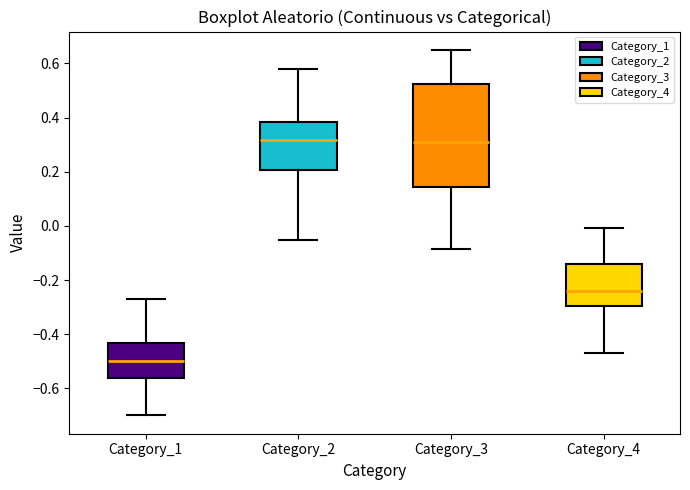

Which box has the lowest median line?

Category_1